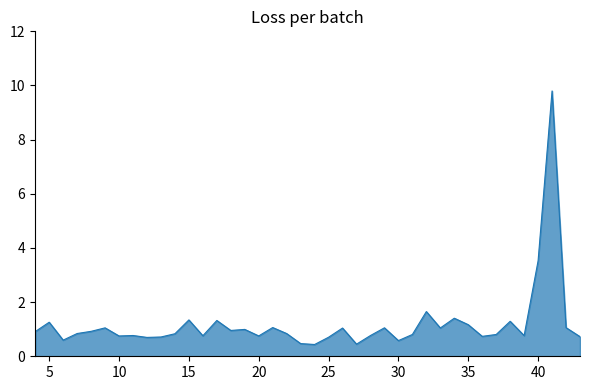

What is the difference between the maximum and minimum values?

9.4